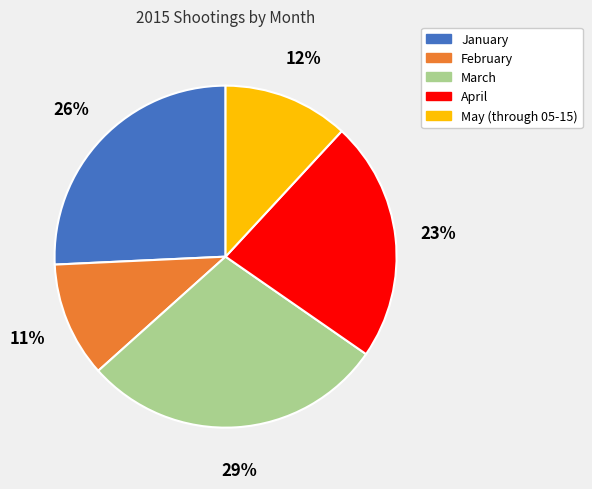

Which category has the biggest portion of the pie?

March